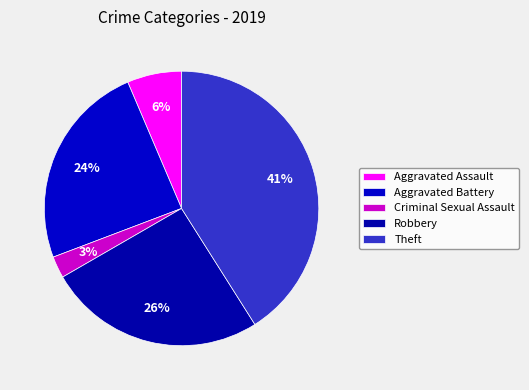

What percentage do Aggravated Battery and Robbery together represent?

50.0%